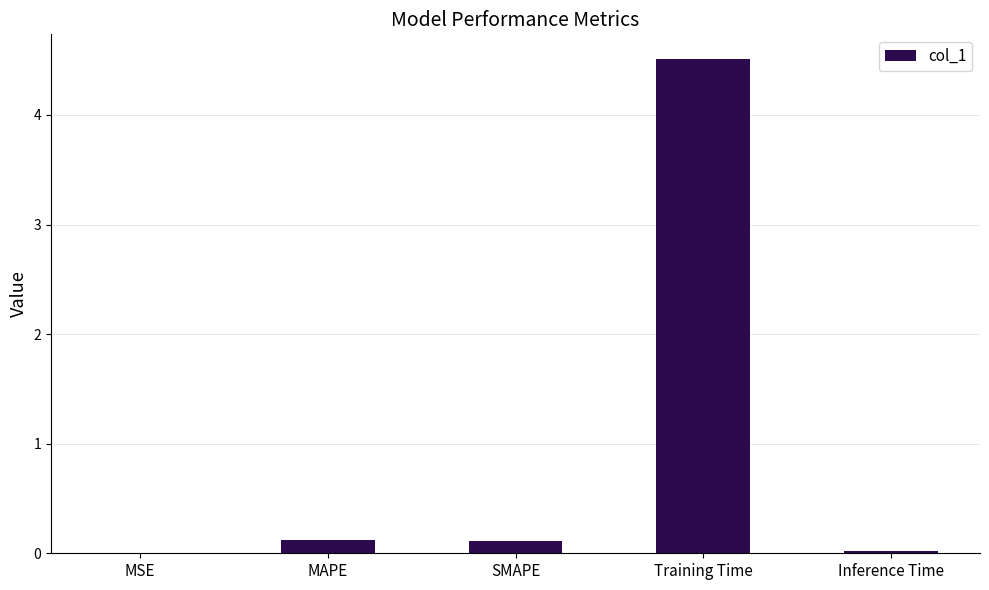

At which category does the chart reach its peak across all series?

Training Time